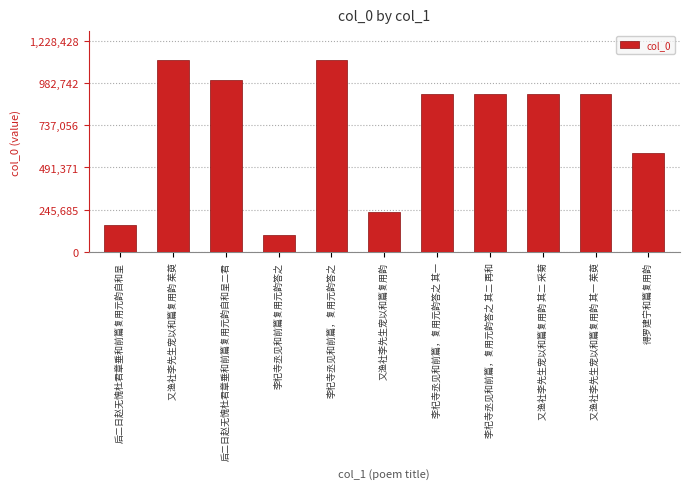

What is the value of the 11th bar from the left?

574543